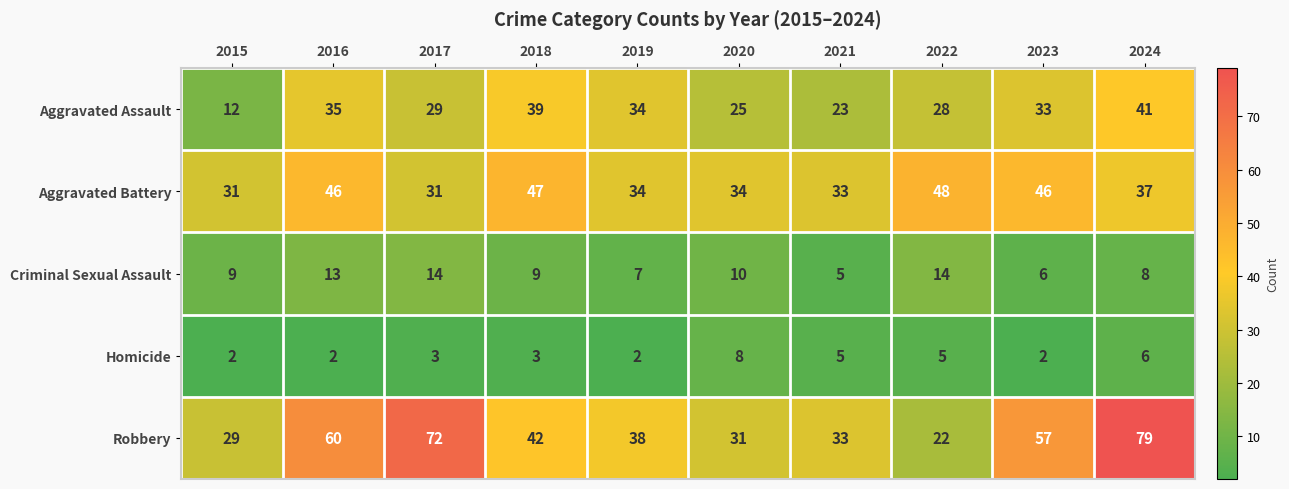

What value does the Aggravated Assault series have at 2016?

35